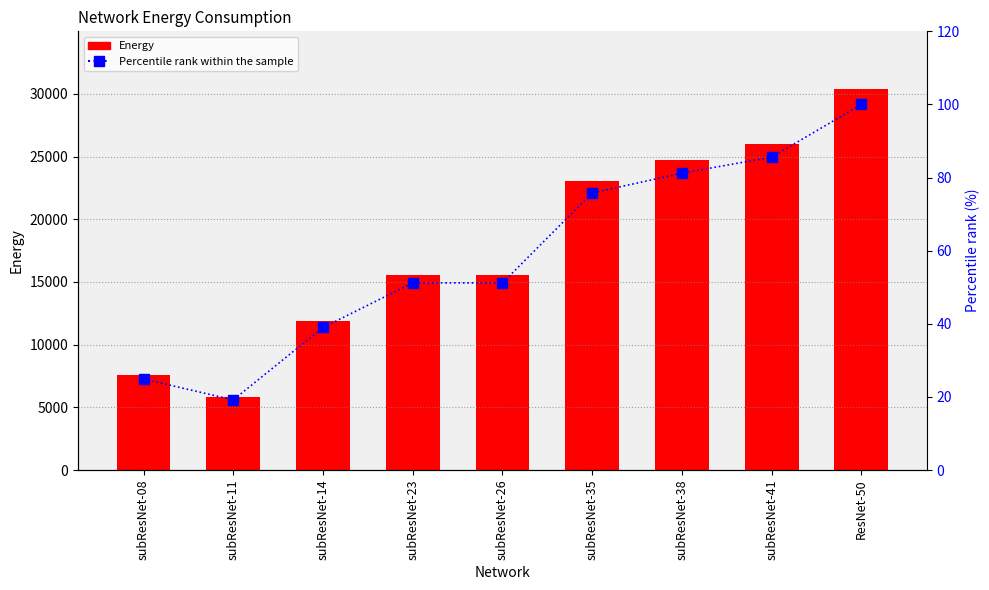

What is the approximate value of Percentile rank within the sample at ResNet-50?

100.0